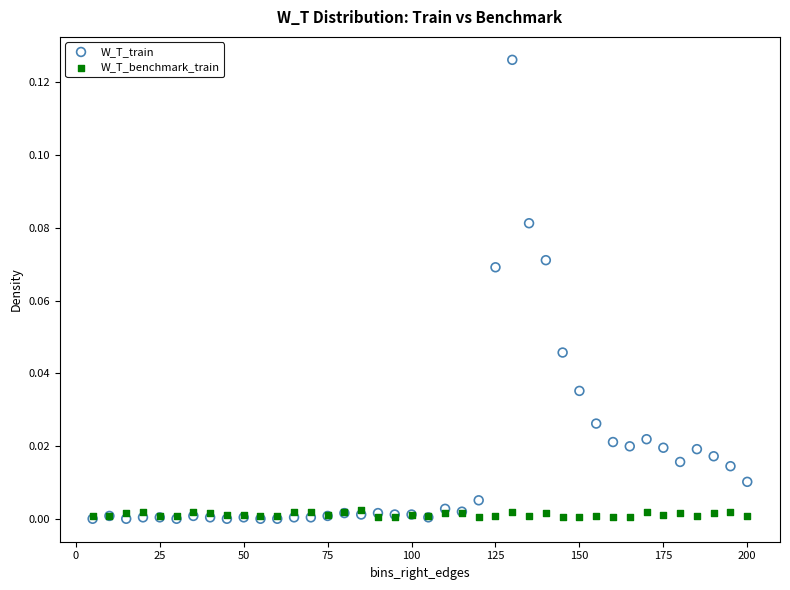

What are all the series names shown in the legend?

W_T_train, W_T_benchmark_train